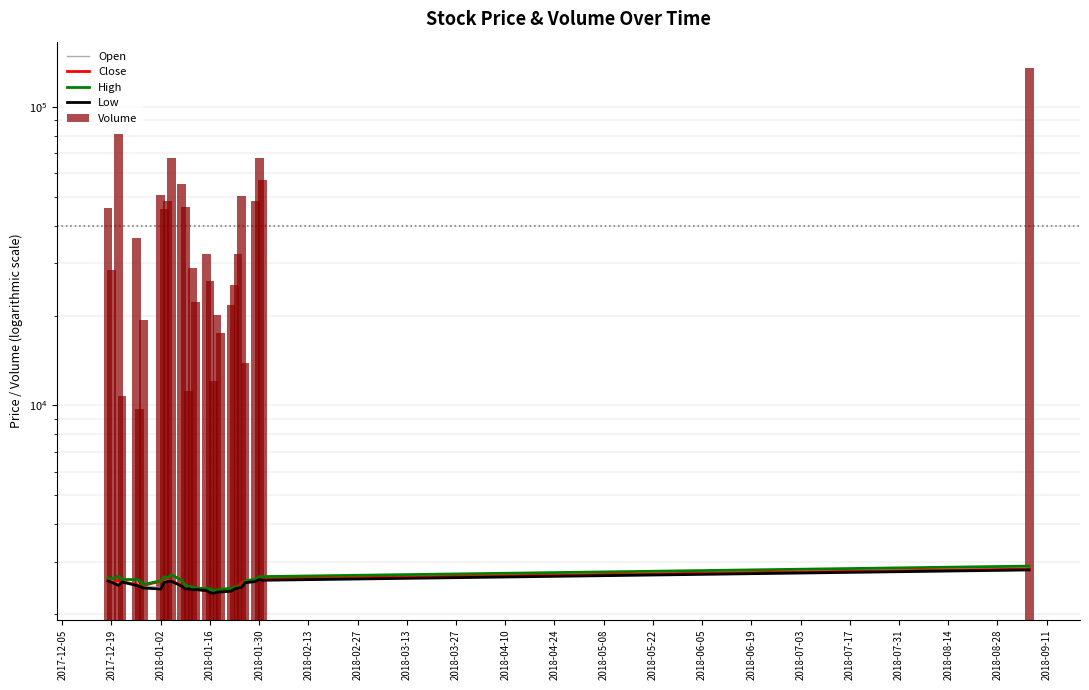

What is the value of the Volume bar at the 3rd from the left?

81289